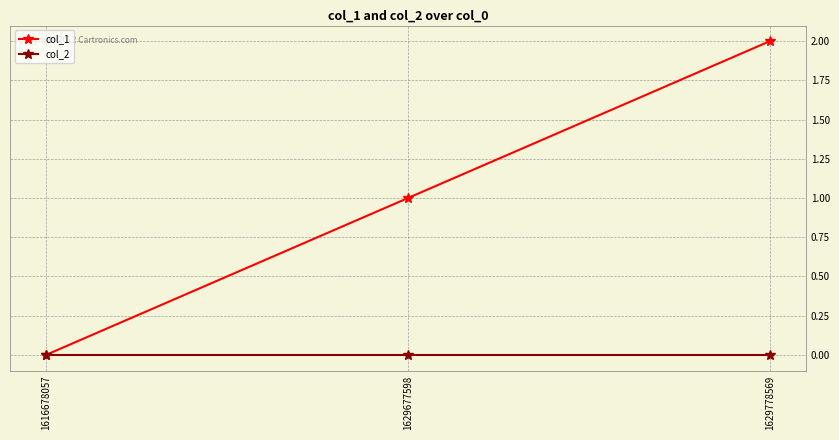

Which label corresponds to the largest value in the chart?

1629778569